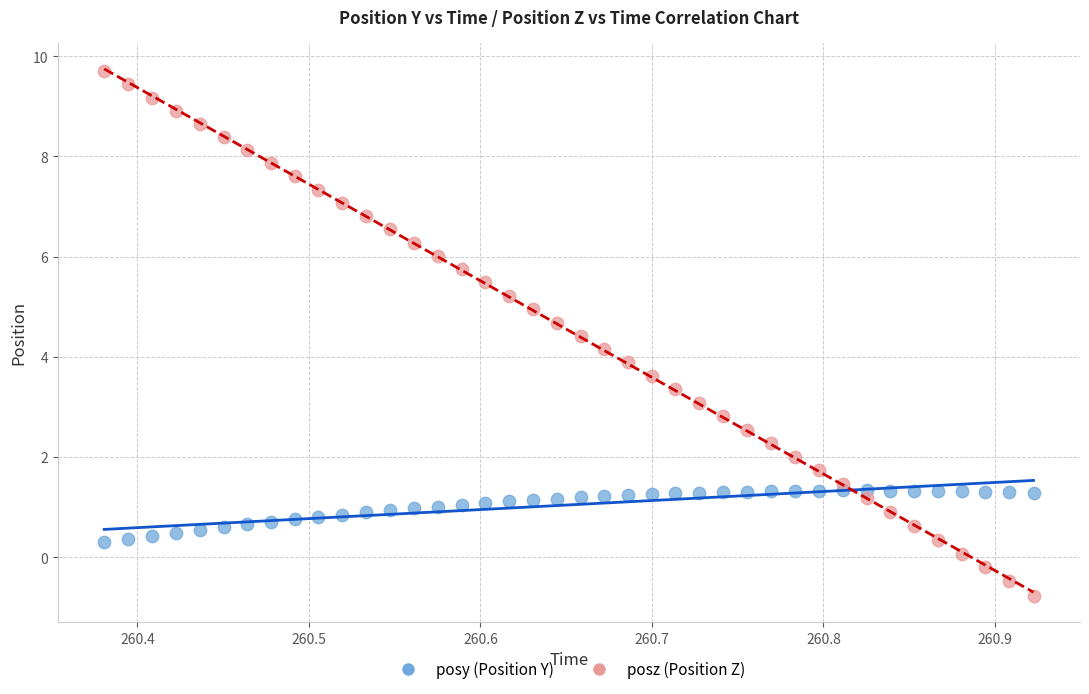

Which series has the largest Y range (max minus min)?

posz (Position Z)